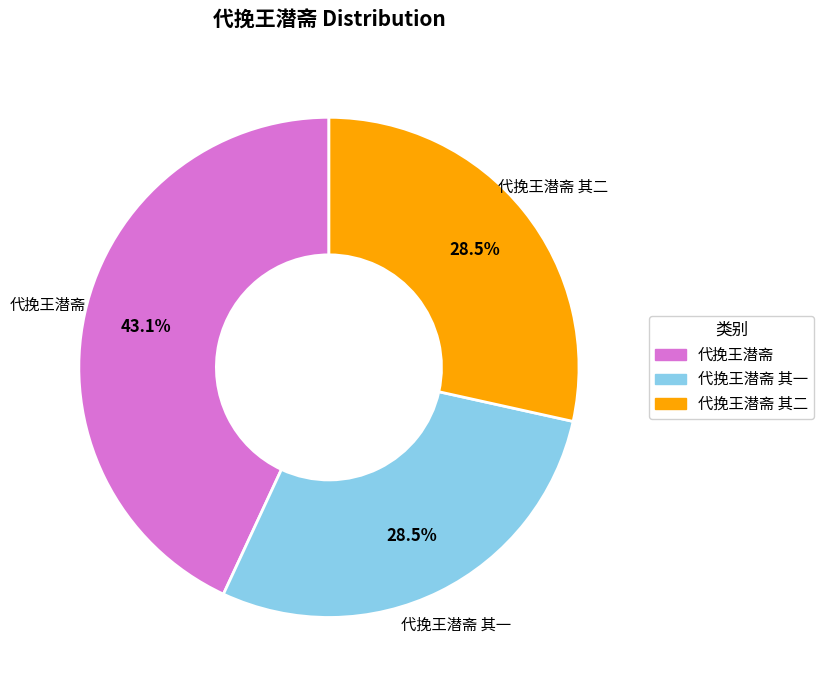

What is the largest slice in the pie chart?

代挽王潜斋